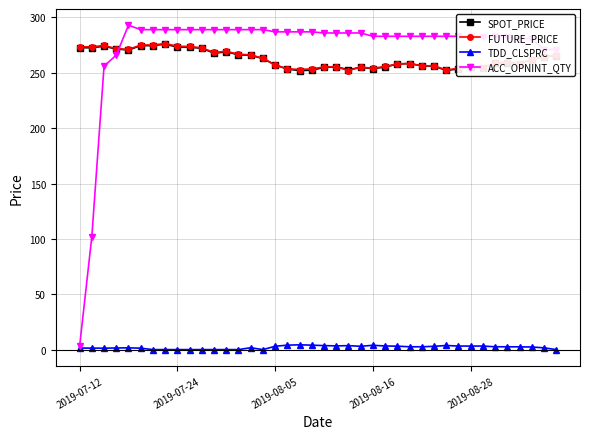

What are all the series names shown in the legend?

SPOT_PRICE, FUTURE_PRICE, TDD_CLSPRC, ACC_OPNINT_QTY